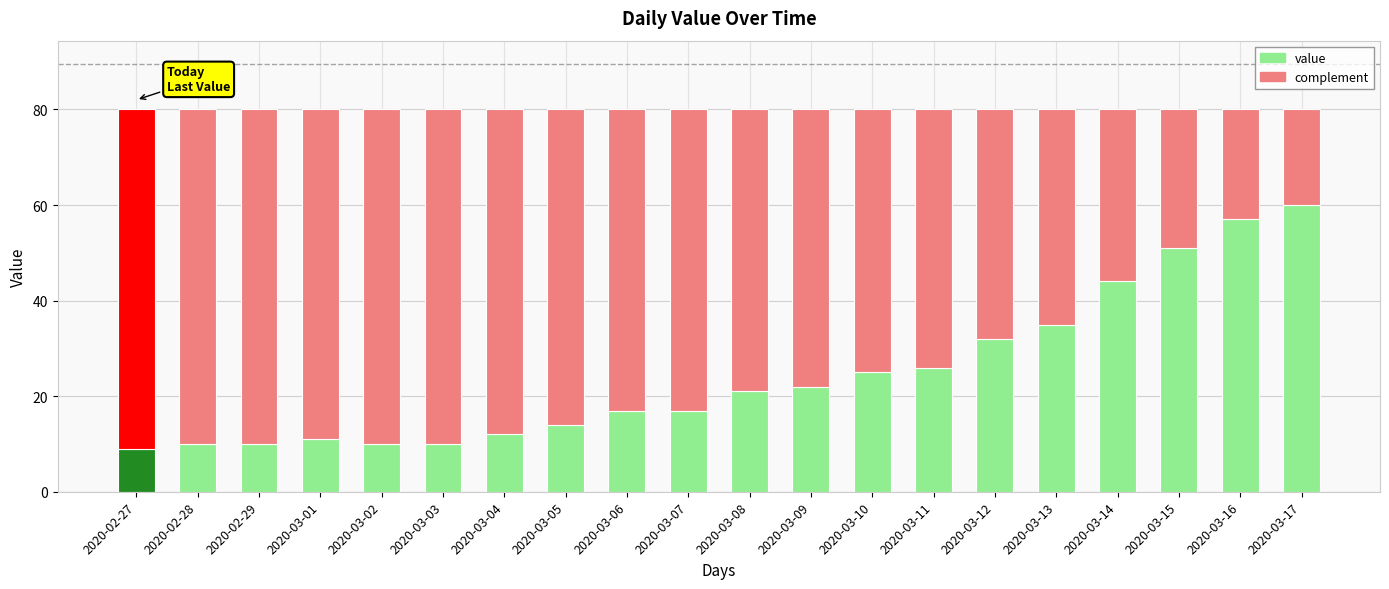

What is the minimum value shown in the chart?

9